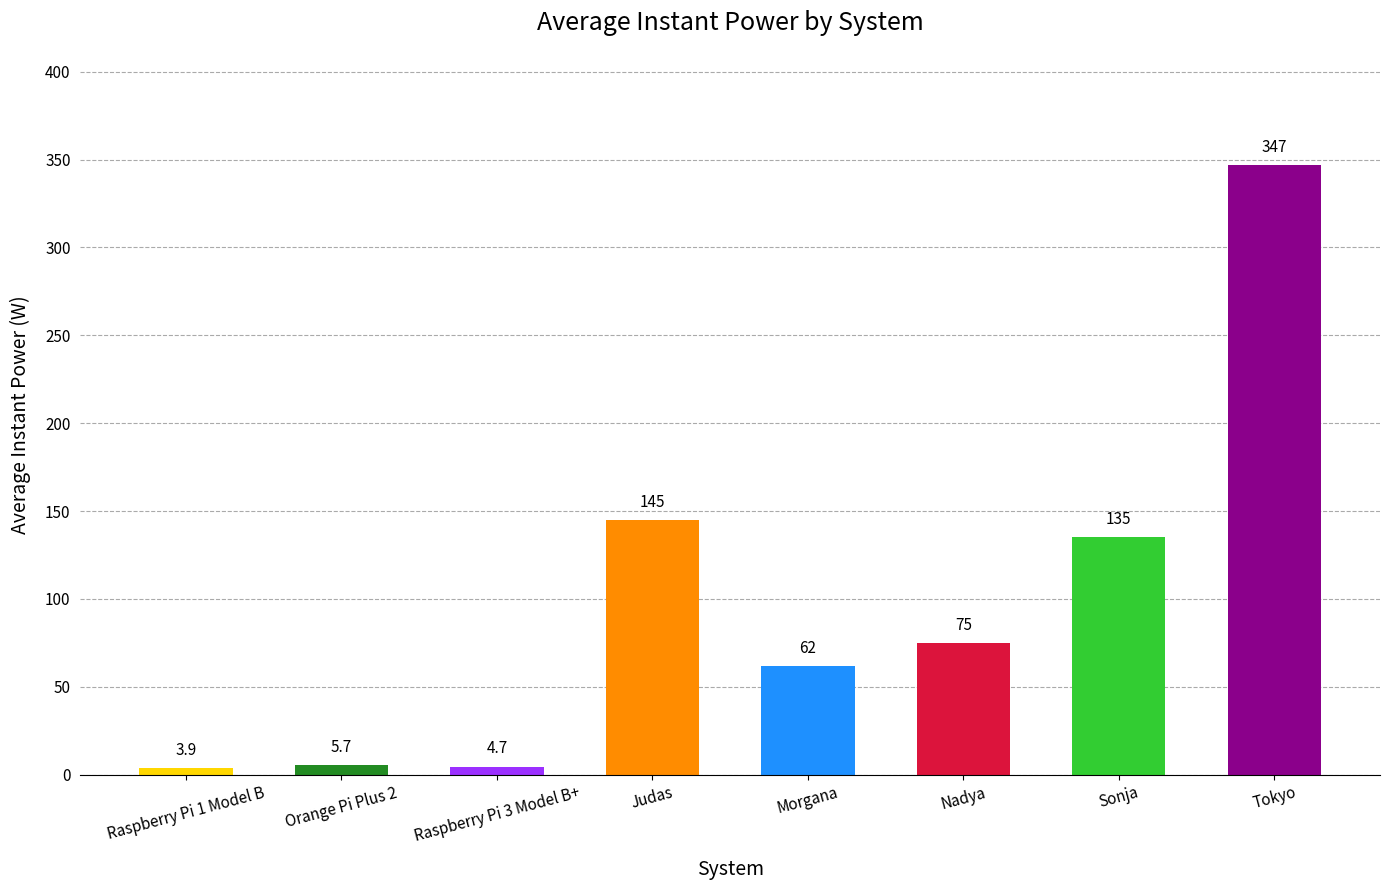

Where does the data first go above 75?

Judas